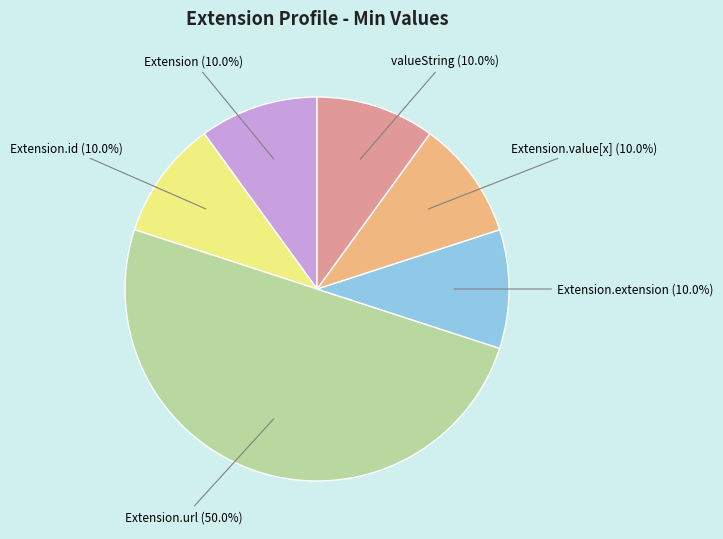

Does Extension.value[x] represent more than half of the total?

No